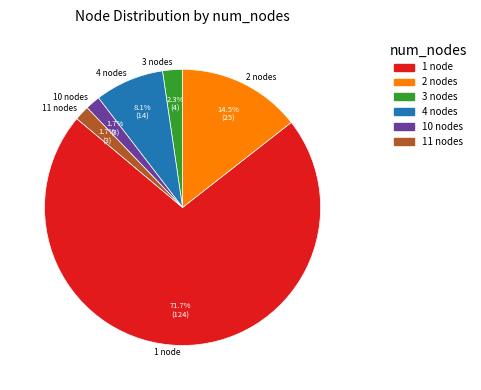

How many segments does this pie chart have?

6